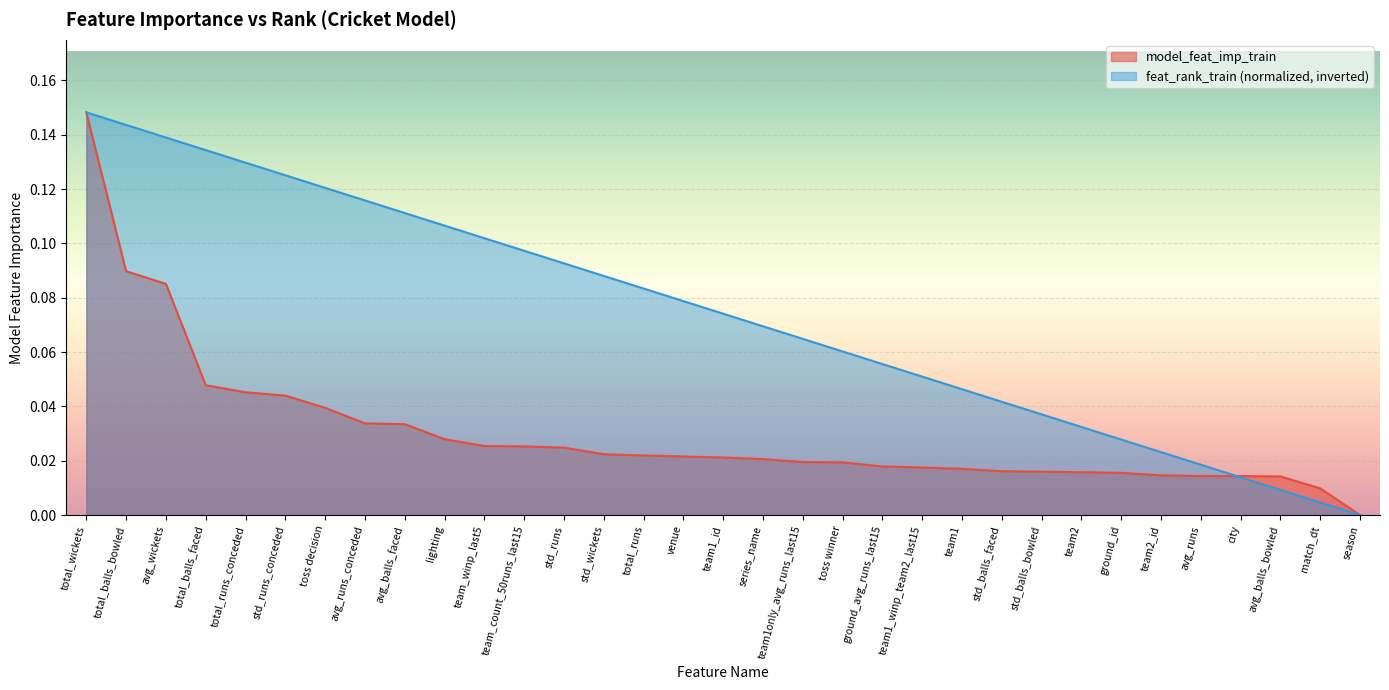

Rank the categories by value from lowest to highest.

season, match_dt, avg_balls_bowled, city, avg_runs, team2_id, ground_id, team2, std_balls_bowled, std_balls_faced, team1, team1_winp_team2_last15, ground_avg_runs_last15, toss winner, team1only_avg_runs_last15, series_name, team1_id, venue, total_runs, std_wickets, std_runs, team_count_50runs_last15, team_winp_last5, lighting, avg_balls_faced, avg_runs_conceded, toss decision, std_runs_conceded, total_runs_conceded, total_balls_faced, avg_wickets, total_balls_bowled, total_wickets